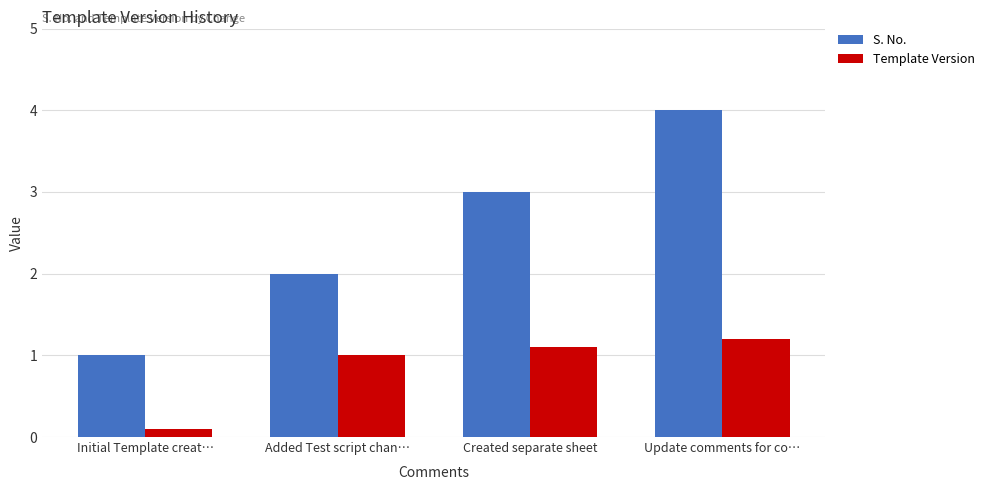

Between Added Test script chan… and Update comments for co…, which series saw the biggest shift?

S. No.